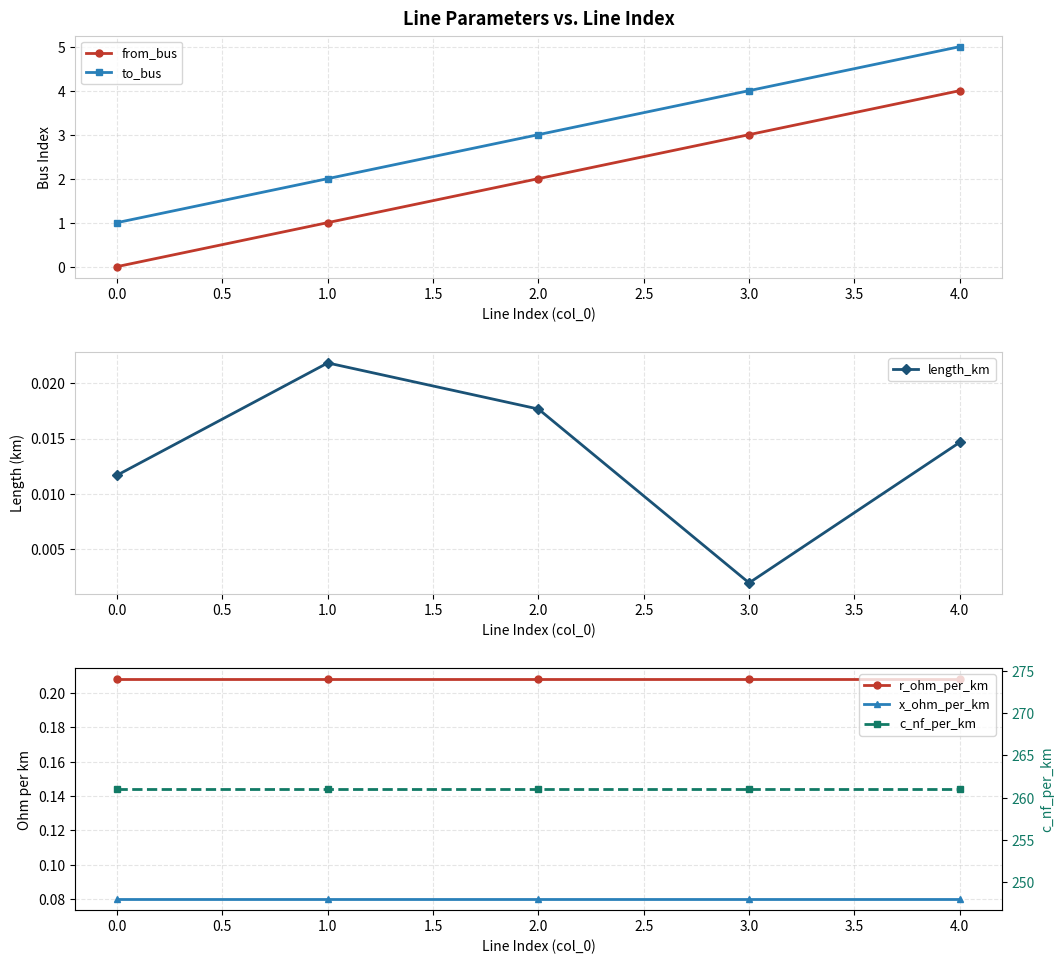

Where is from_bus nearest to the value 2?

2.0